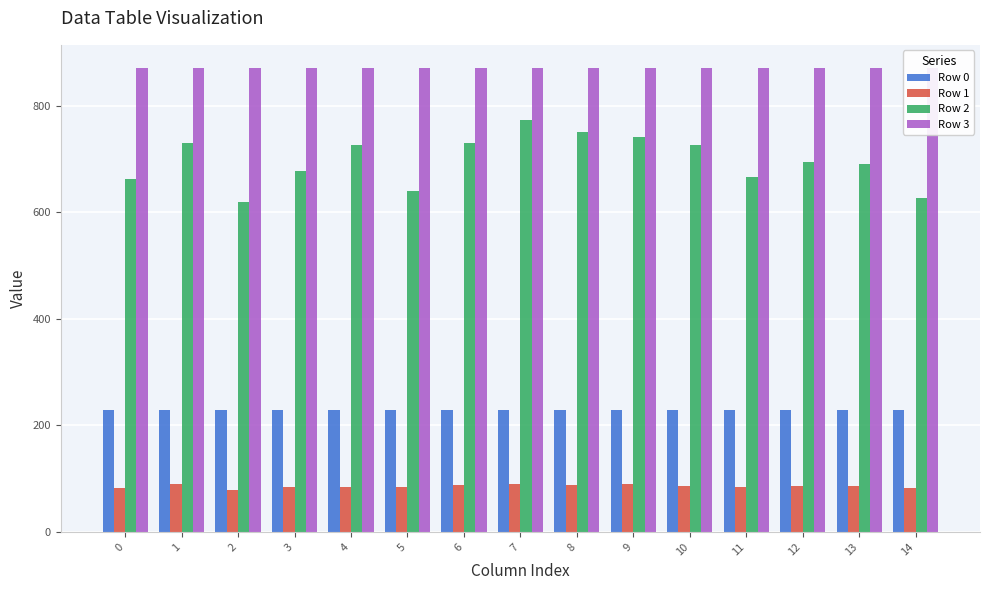

What is the sum of all Row 2 values?

10457.0